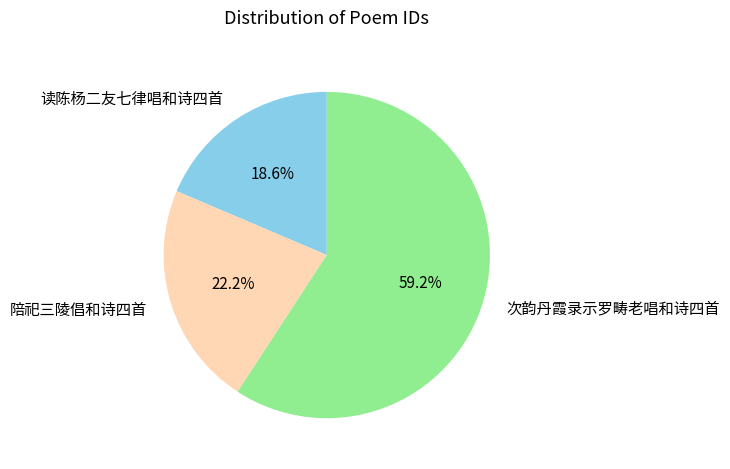

What is the majority slice?

次韵丹霞录示罗畴老唱和诗四首